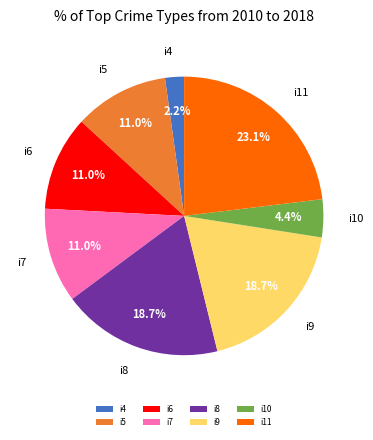

To the nearest percent, what is the difference between the i6 and i10 slice percentages?

7%